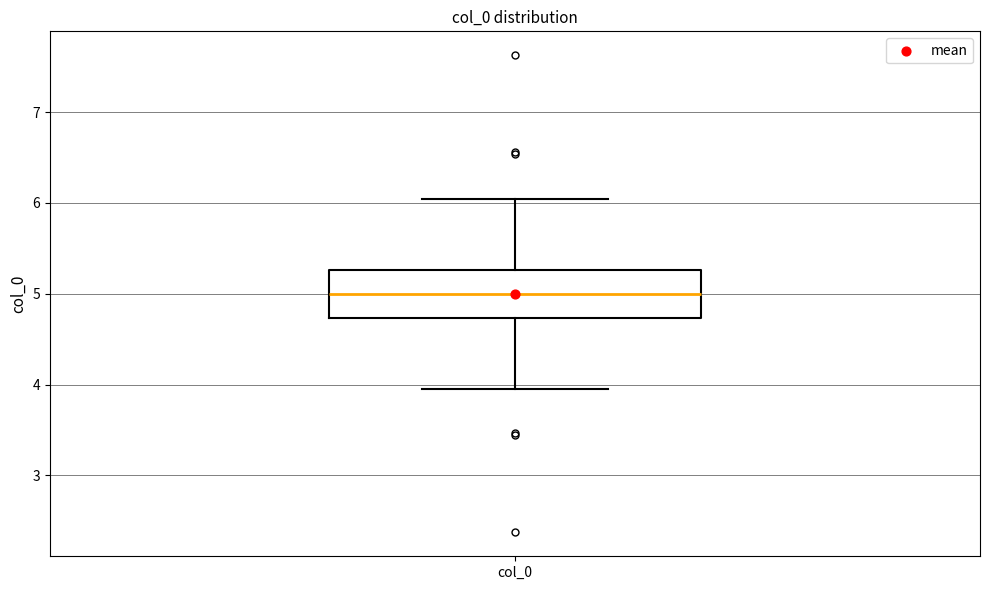

Transcribe this box plot: give where the median line is, the range the box spans, and where the two whiskers end, as read against the y-axis. The values are not printed on the chart, so give them approximately, as read against the axis.

median 5.0, box 4.7 to 5.3, whiskers 4.0 to 6.0